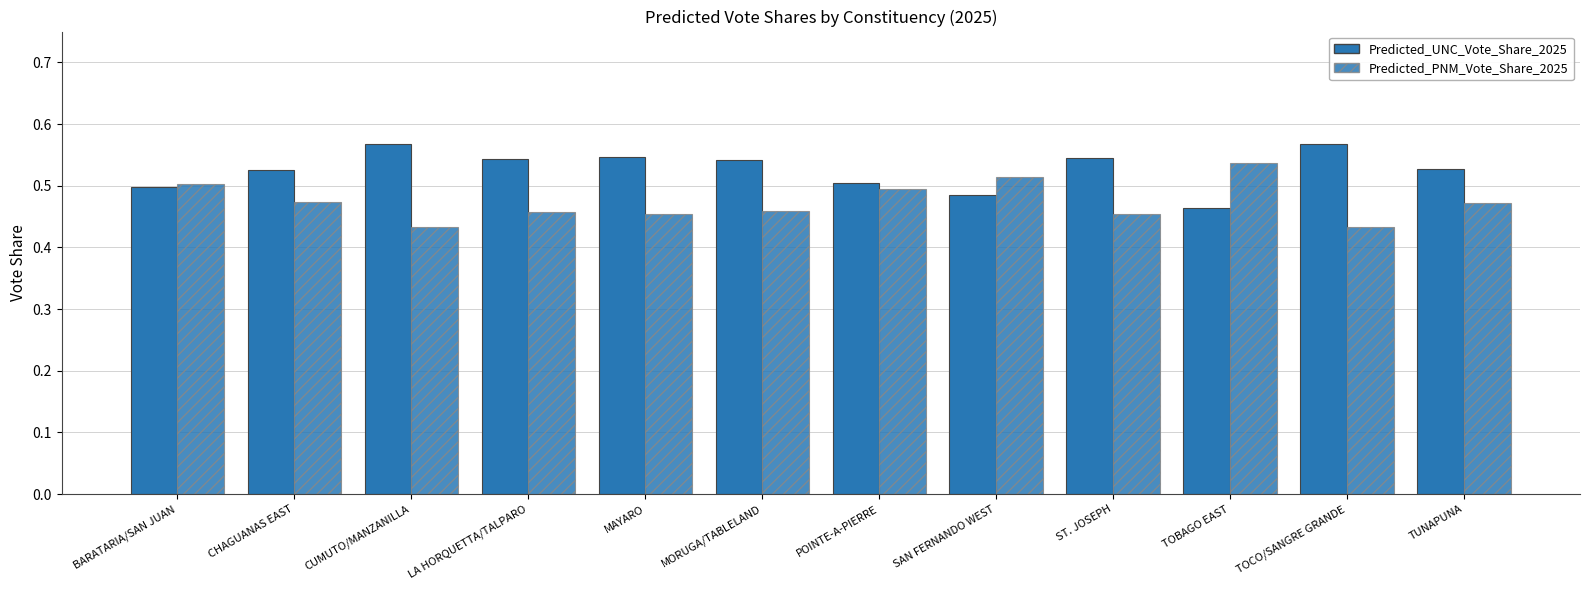

At which label does Predicted_UNC_Vote_Share_2025 reach its peak?

TOCO/SANGRE GRANDE